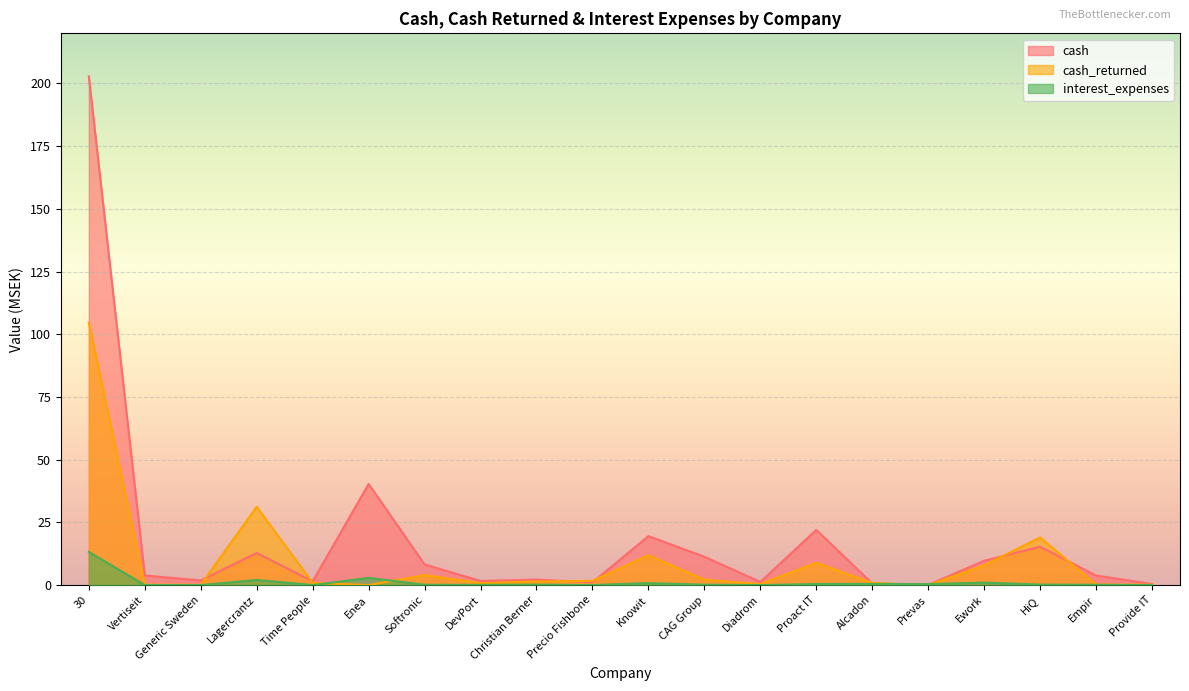

What is the approximate value of interest_expenses at Alcadon?

0.5